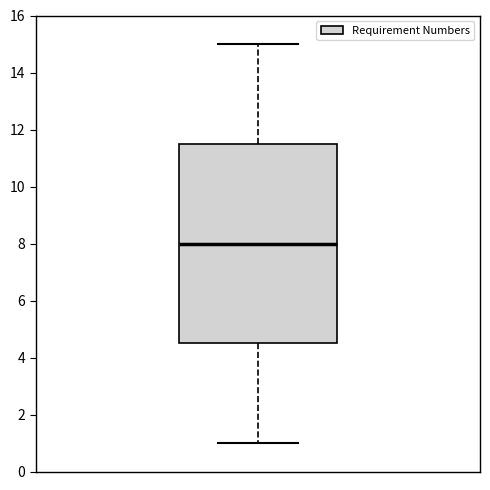

Where does the upper whisker of the box end on the y-axis? The values are not printed on the chart, so give them approximately, as read against the axis.

15.0